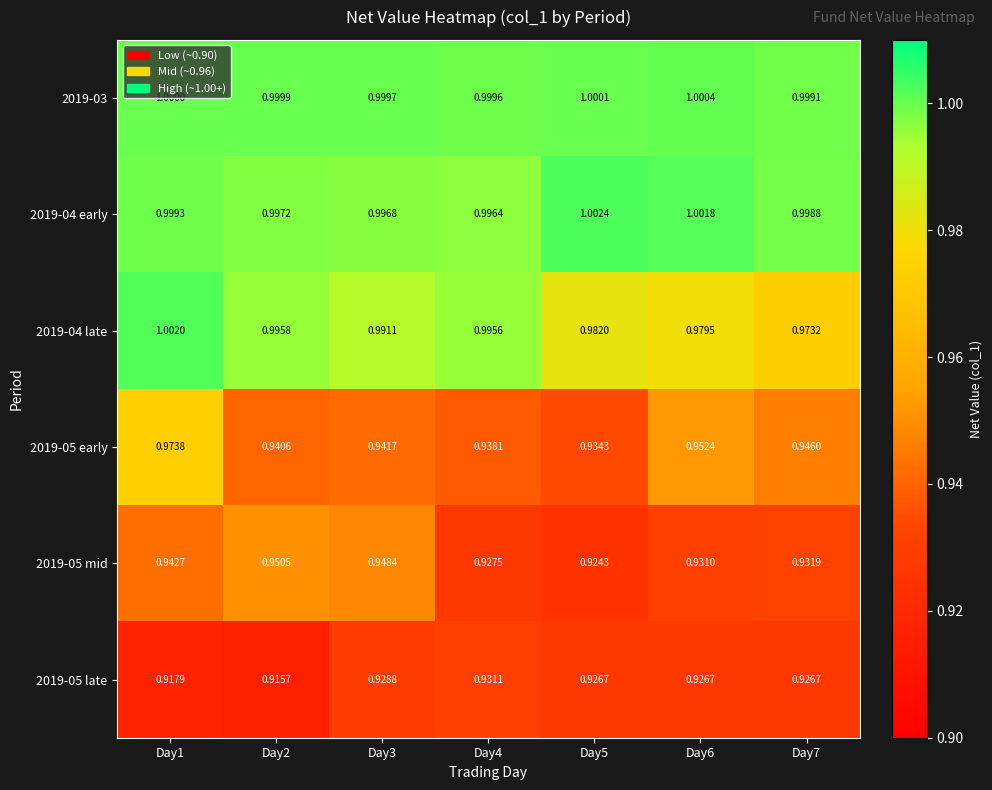

Count the number of categories in the chart.

7